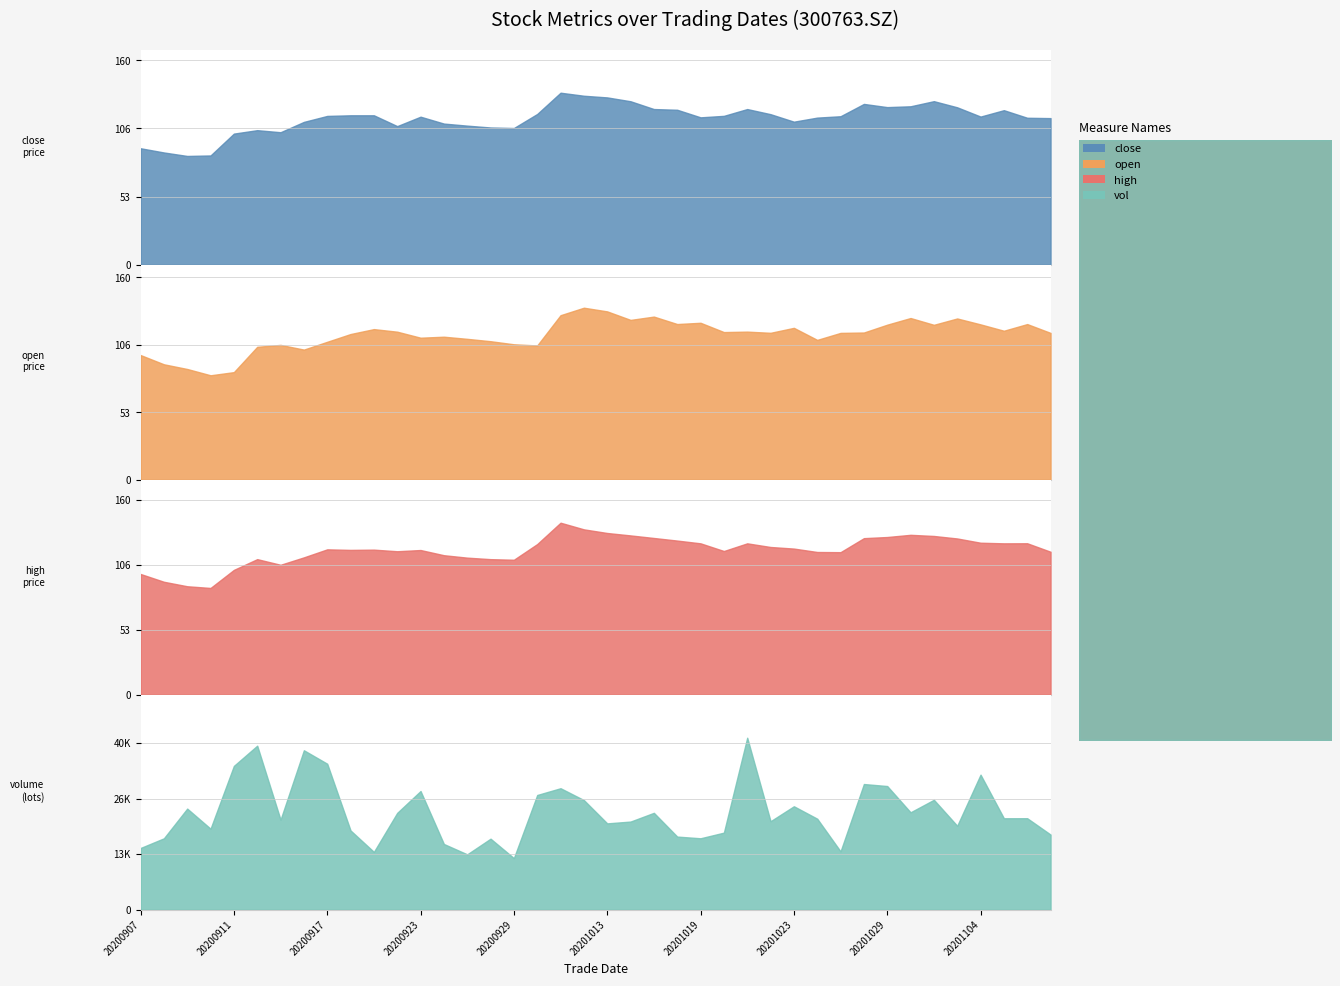

True or false: high and close intersect in this chart.

False